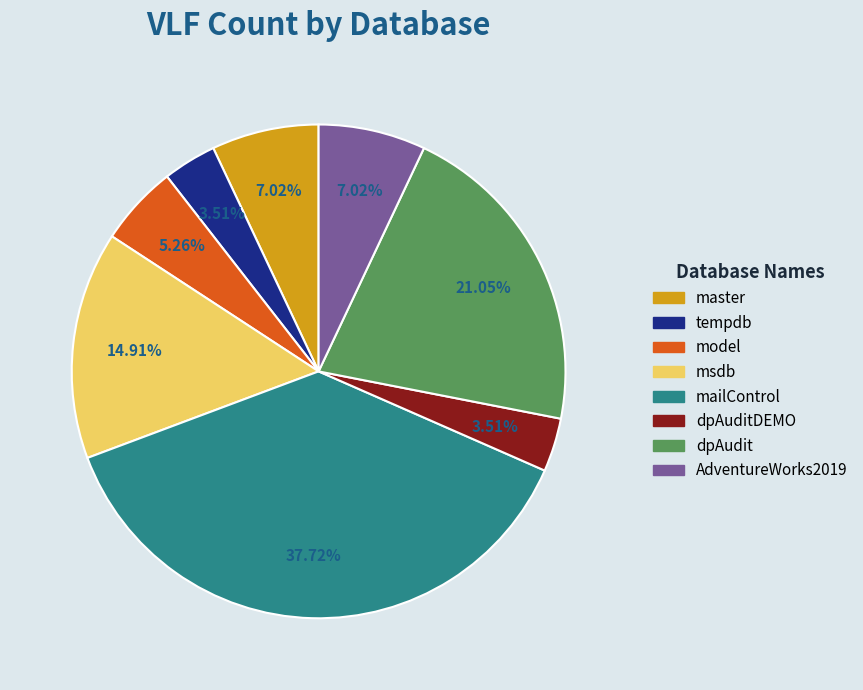

To the nearest percent, what is the difference between the largest and smallest slice percentages?

34%